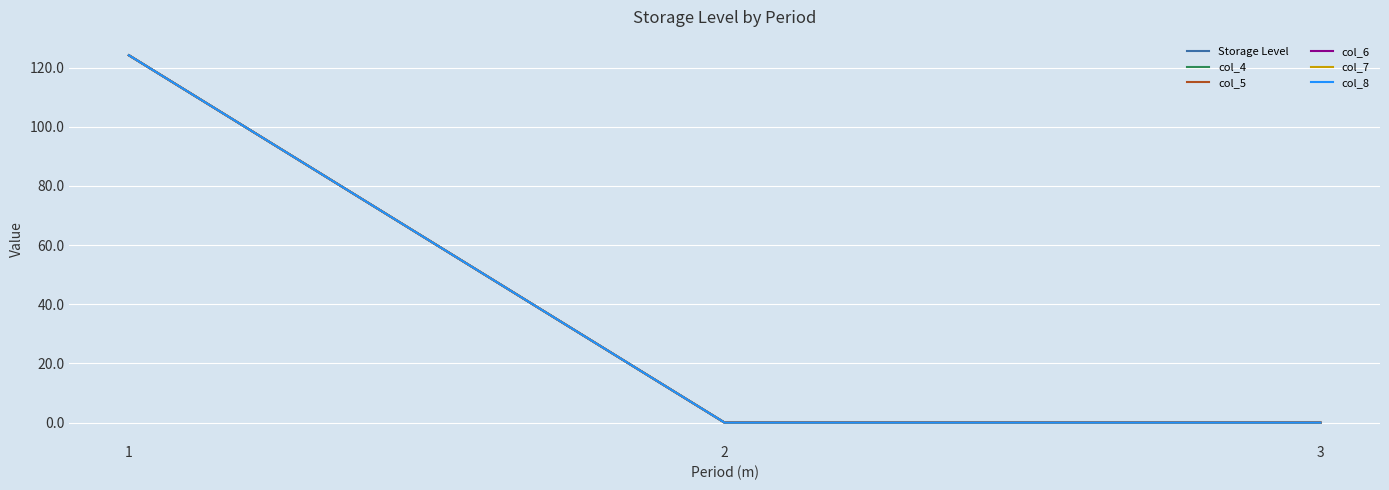

Does the chart display data point markers on the line(s)?

No